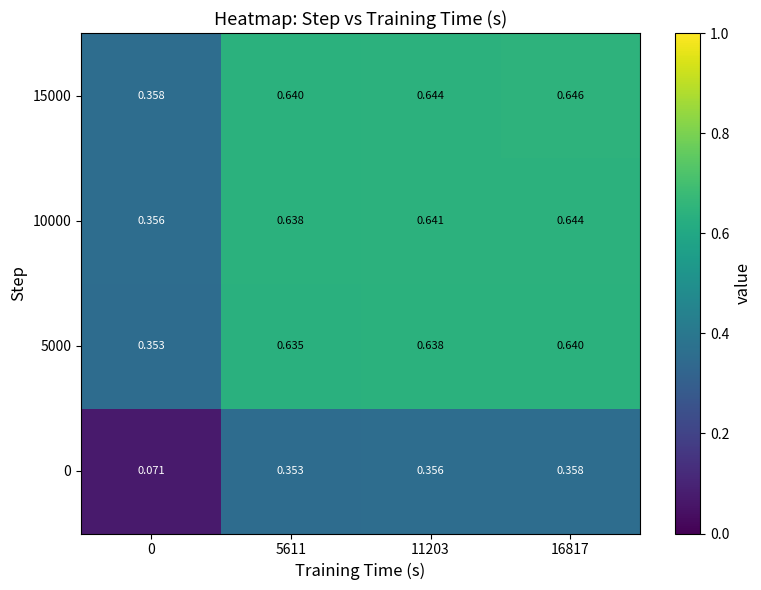

Which has a higher value, 16817 or 11203?

16817